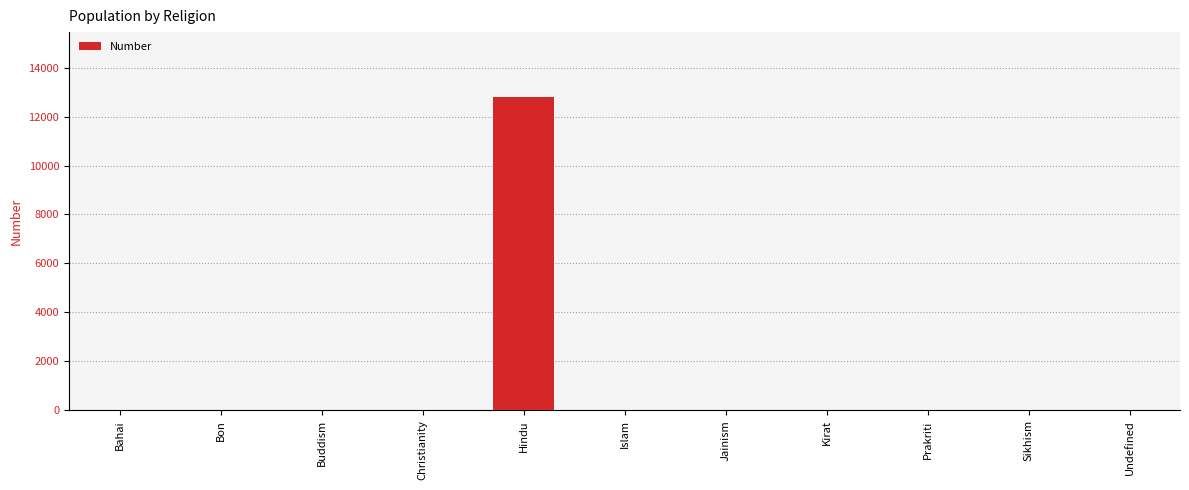

Between Prakriti and Hindu, which is larger?

Hindu